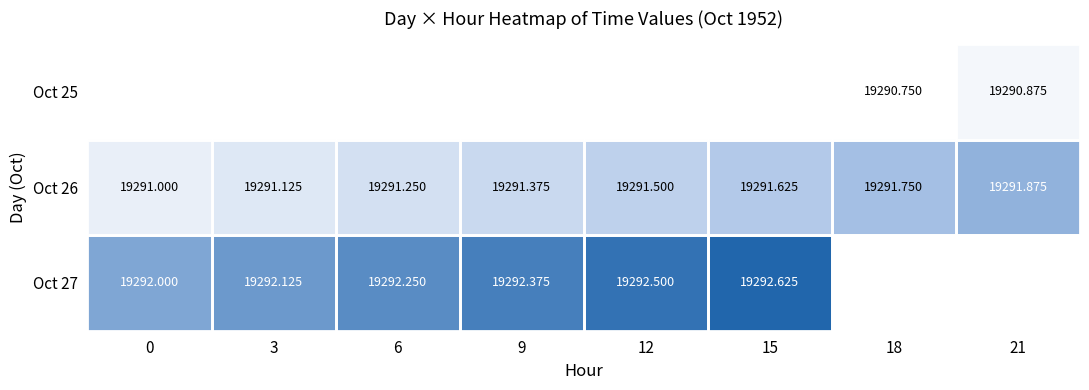

Between 0 and 9, which series saw the biggest shift?

Oct 26